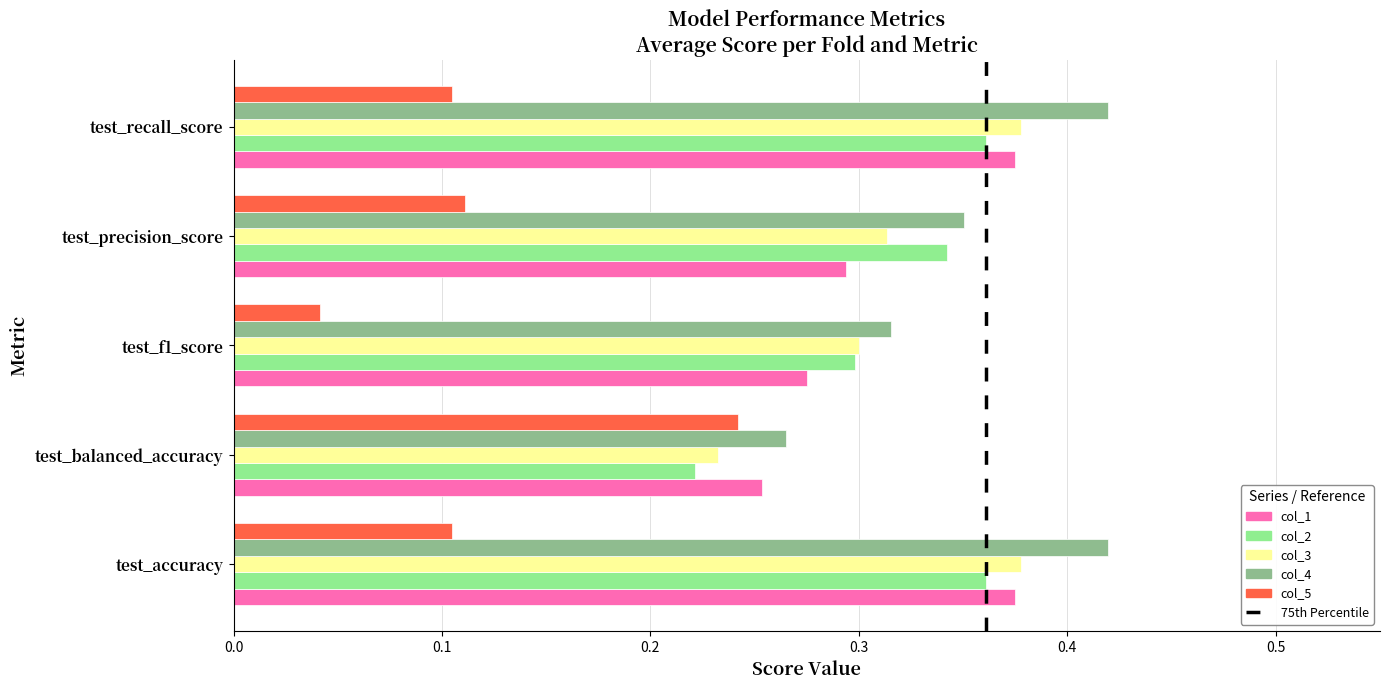

Is the value of col_4 at test_f1_score greater than the value of col_2 at test_recall_score?

No